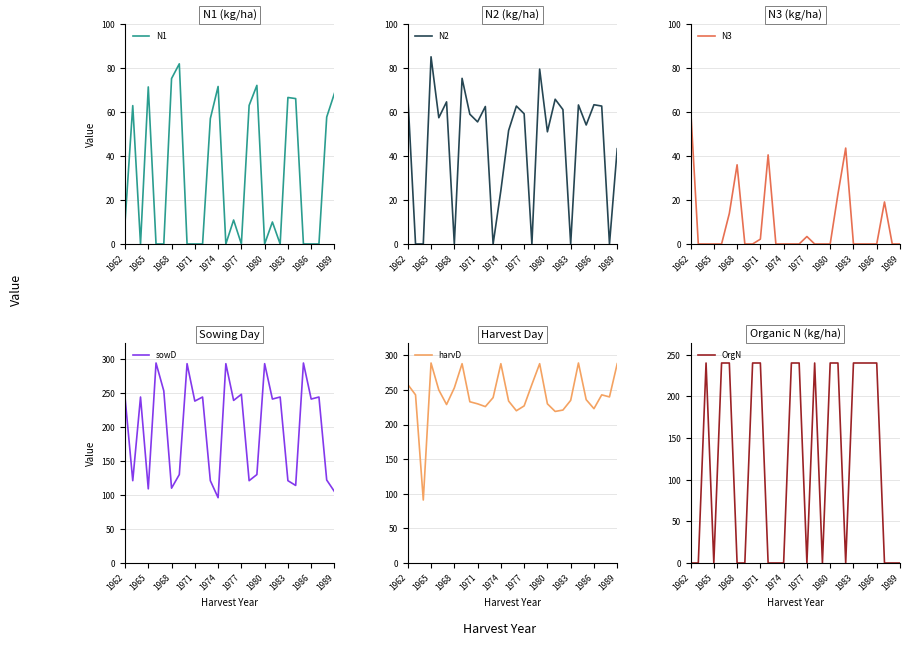

What is the difference between the maximum and minimum values in the OrgN series?

240